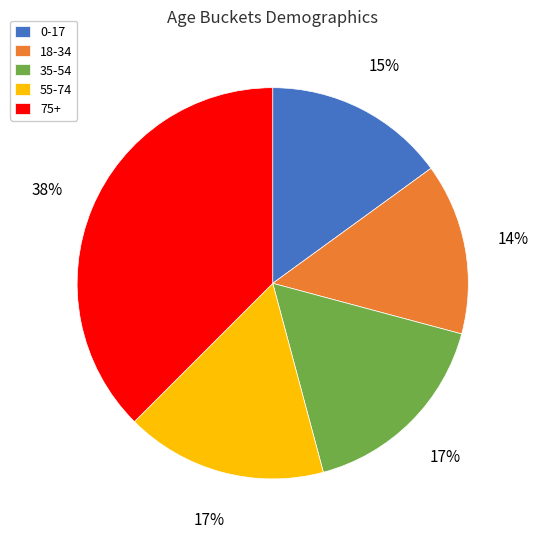

What is the largest slice in the pie chart?

75+